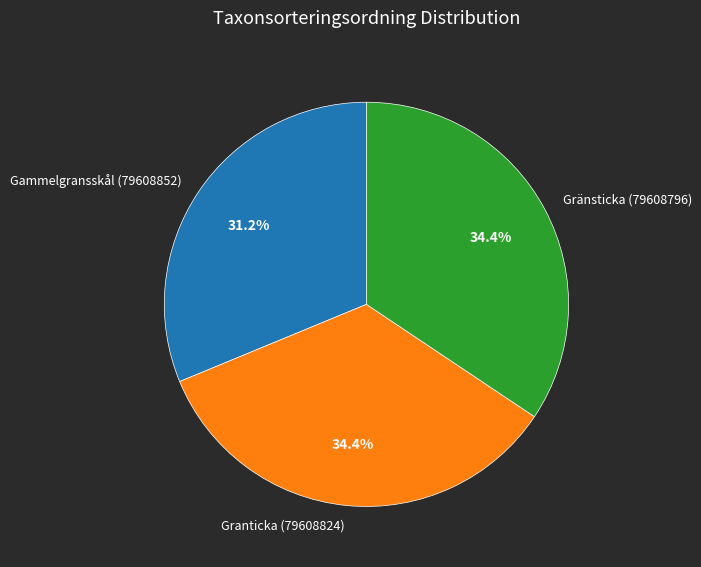

To the nearest percent, what is the difference between the largest and smallest slice percentages?

3%